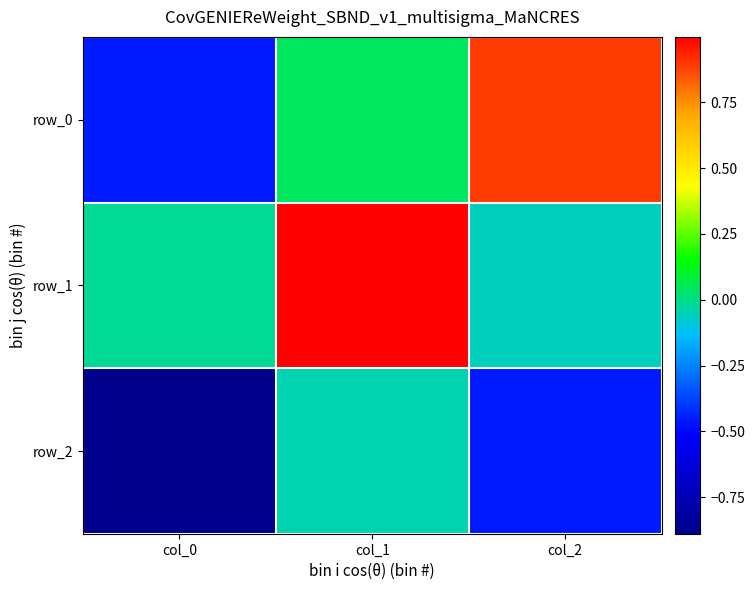

At which label does row_1 first exceed 0?

col_1